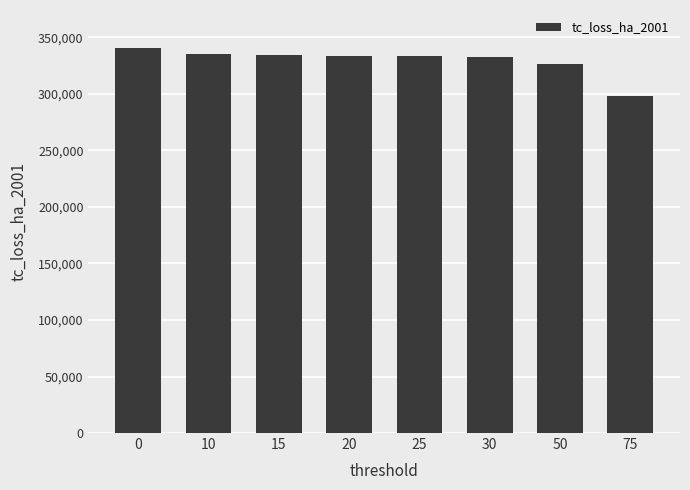

What is the change in value from 0 to 75?

-42117